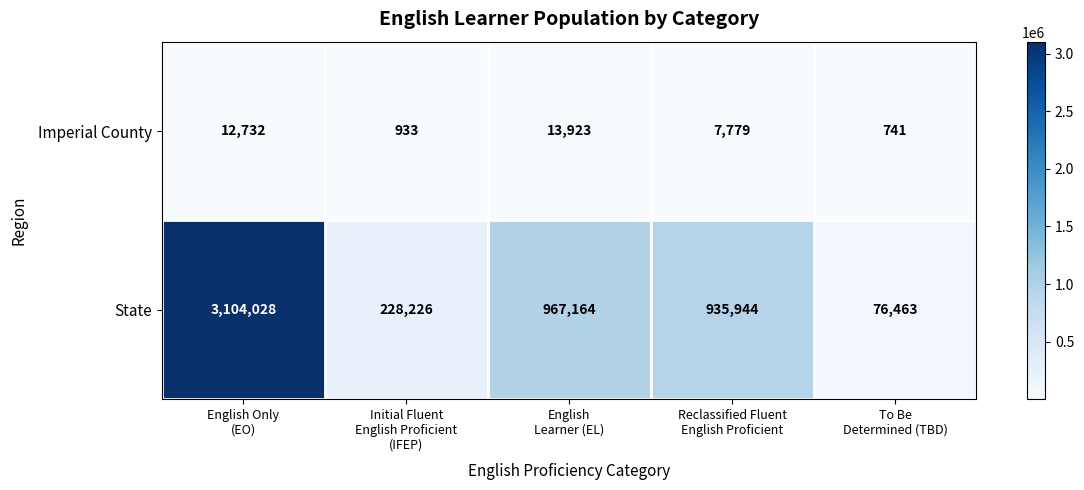

Reading left to right, transcribe all the data shown in this chart.

Imperial County: 12732	933	13923	7779	741
State: 3104028	228226	967164	935944	76463